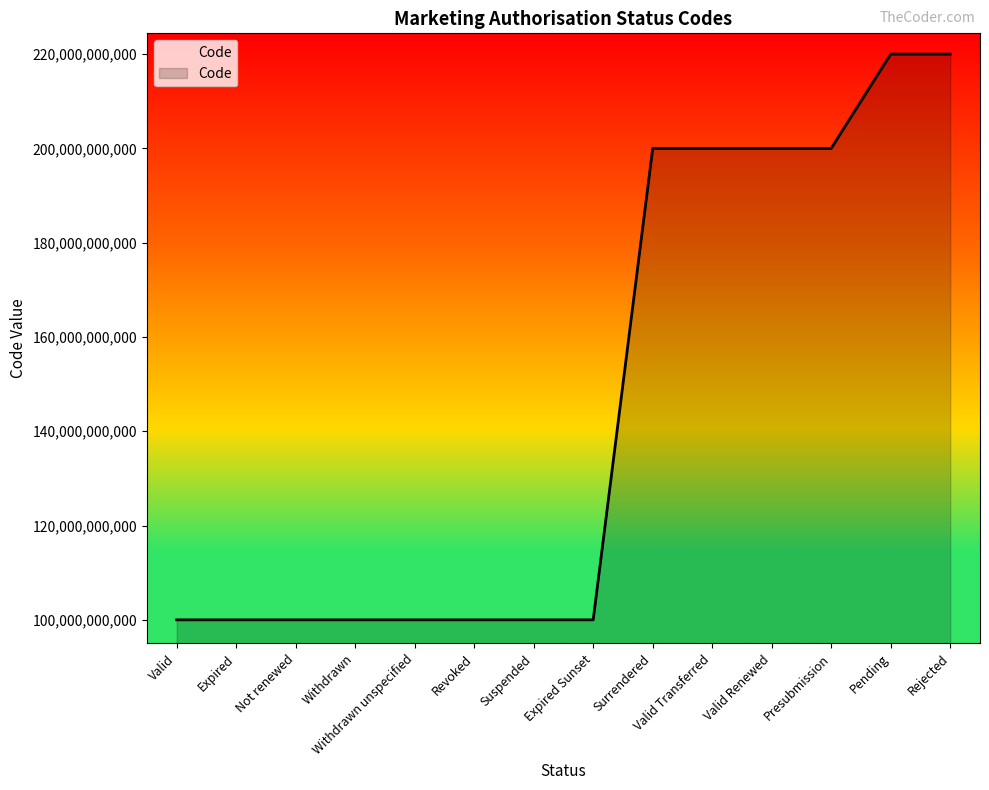

The value at Valid Transferred is 351580624297. True or false?

False